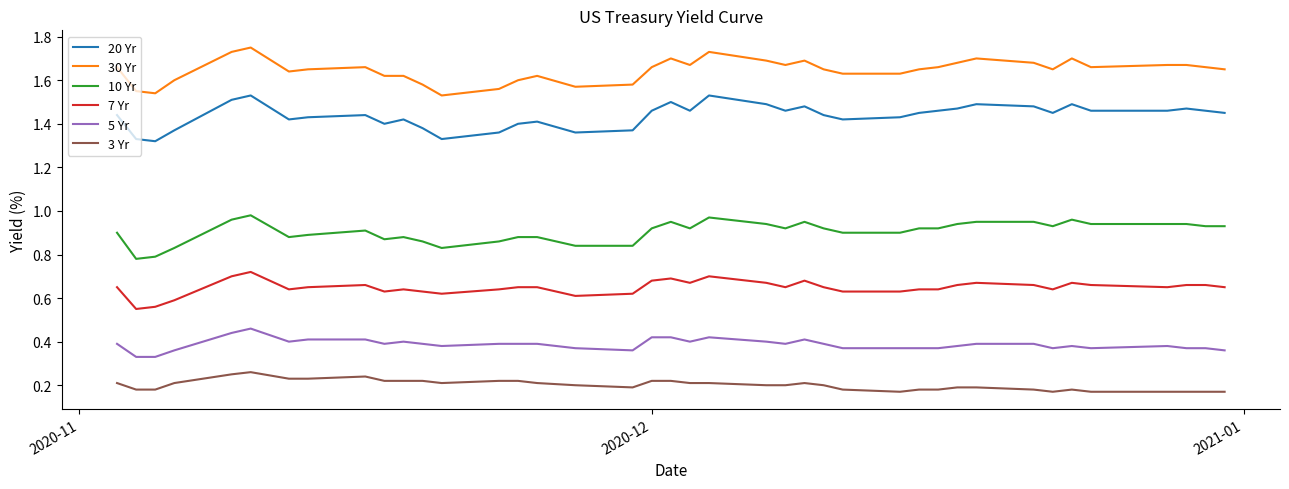

Which series has the largest range (max minus min)?

30 Yr